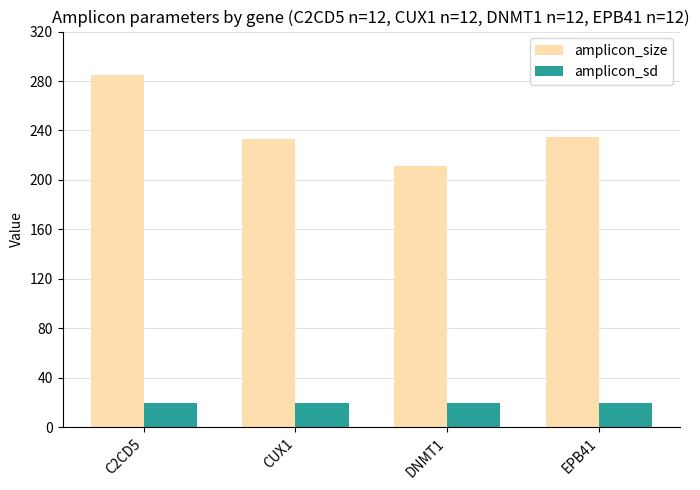

How many bars are there in each group?

2